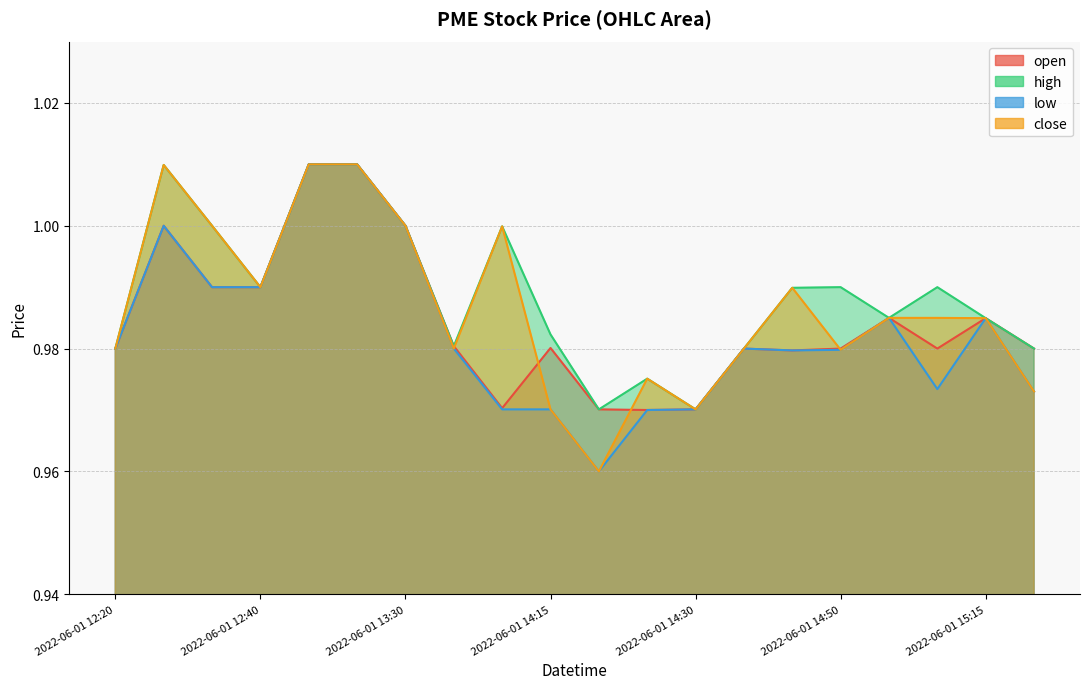

At which category does low reach its first local peak?

2022-06-01 12:25